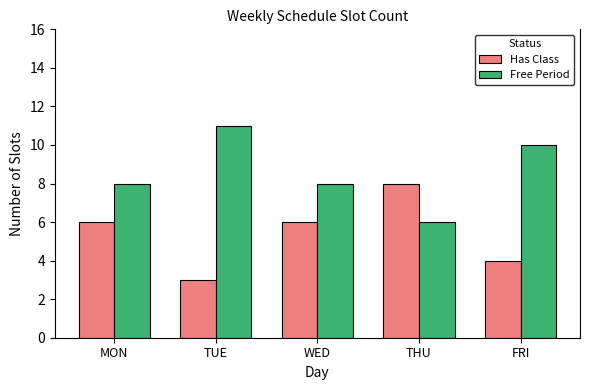

Does the chart contain stacked bars?

No